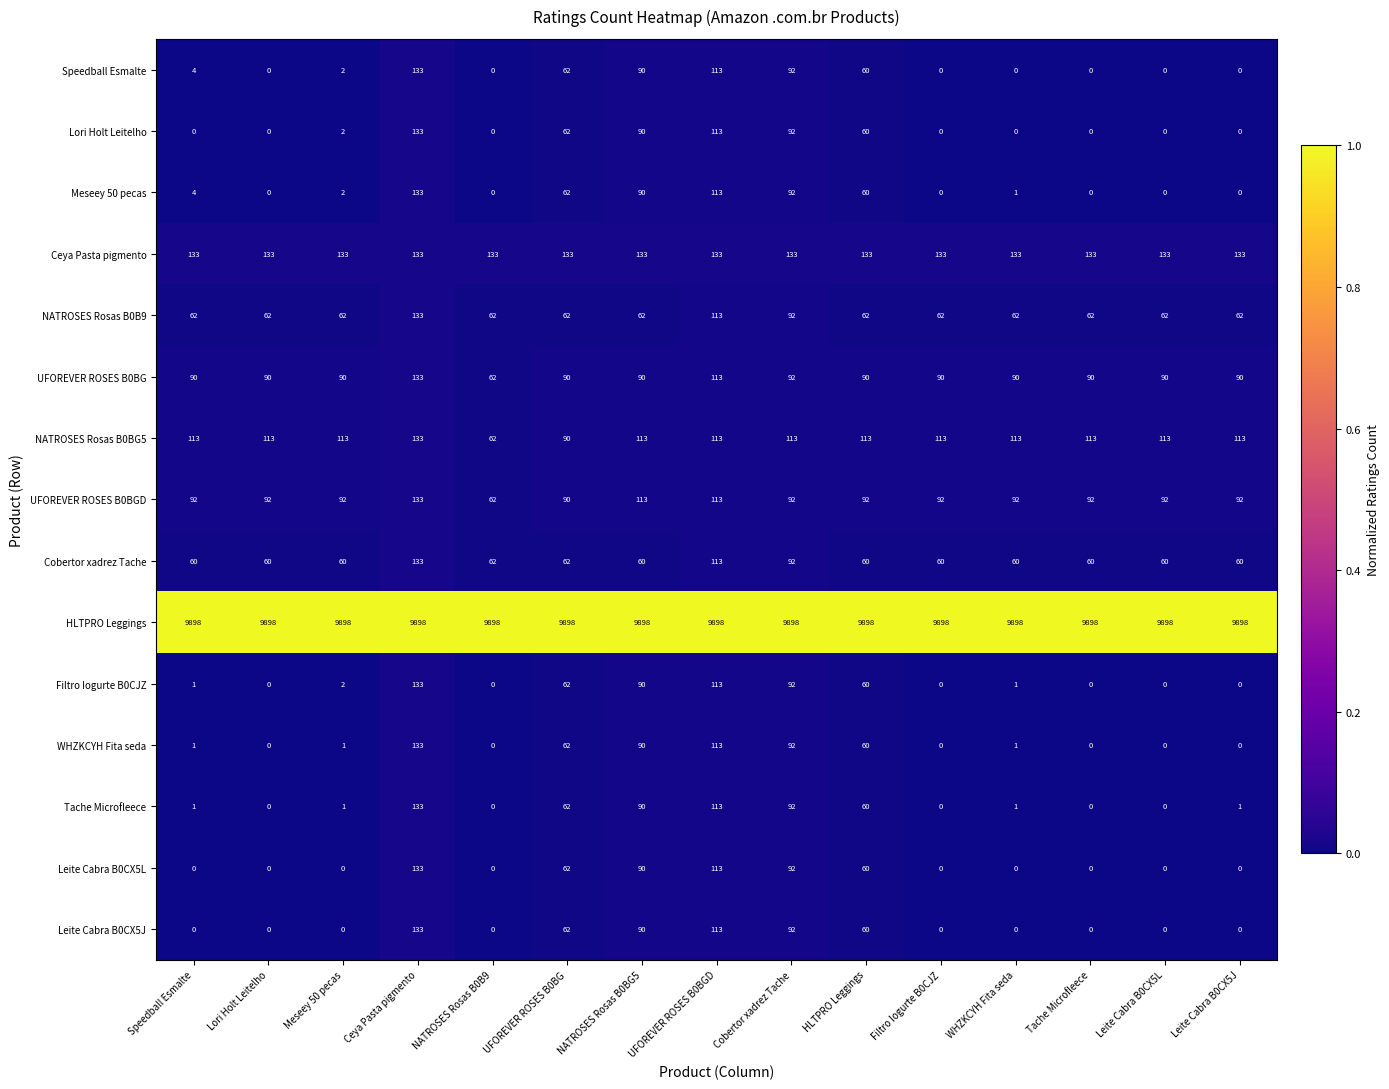

At which category is the sum across all series the highest?

Ceya Pasta pigmento